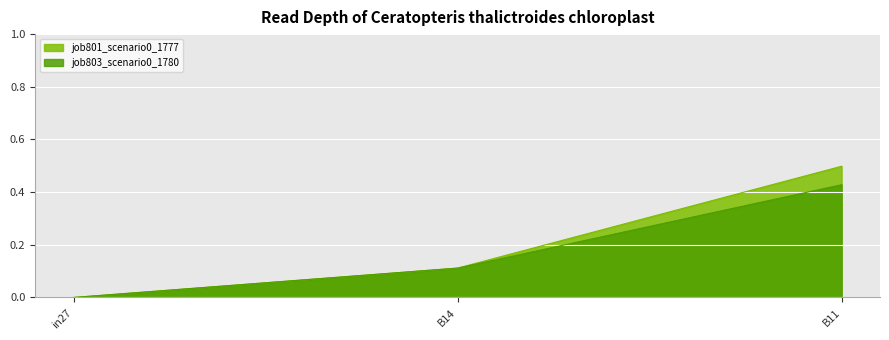

Reading right to left, list all the values displayed in this chart.

job801_scenario0_1777: 0.5	0.1	0.0
job803_scenario0_1780: 0.4	0.1	0.0